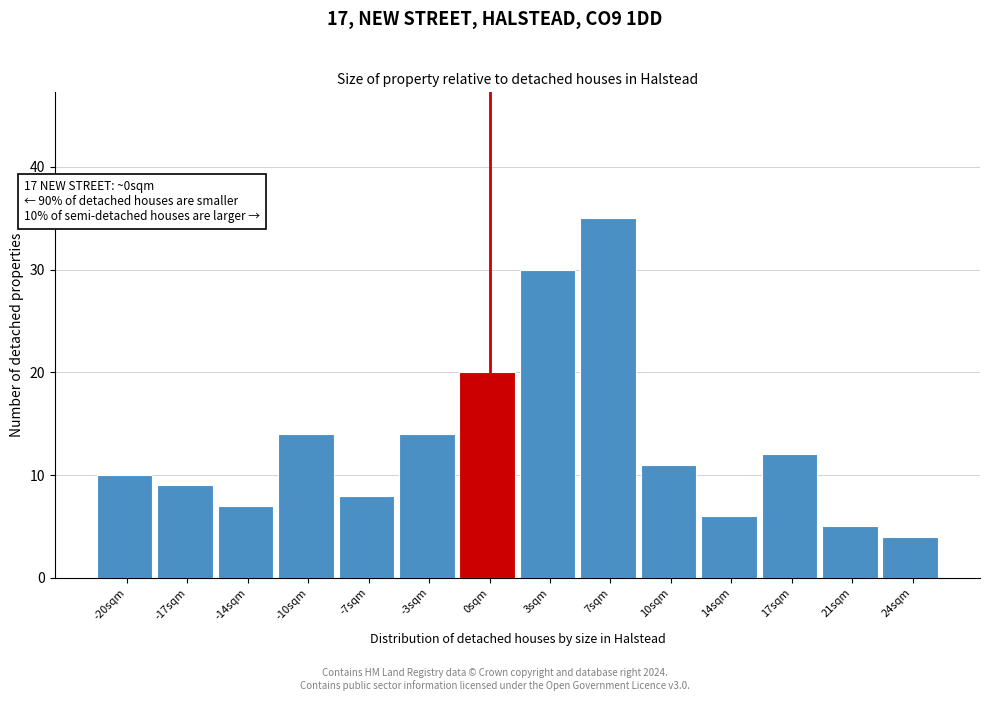

Which range on the x-axis has the tallest bar?

5.0 to 8.5